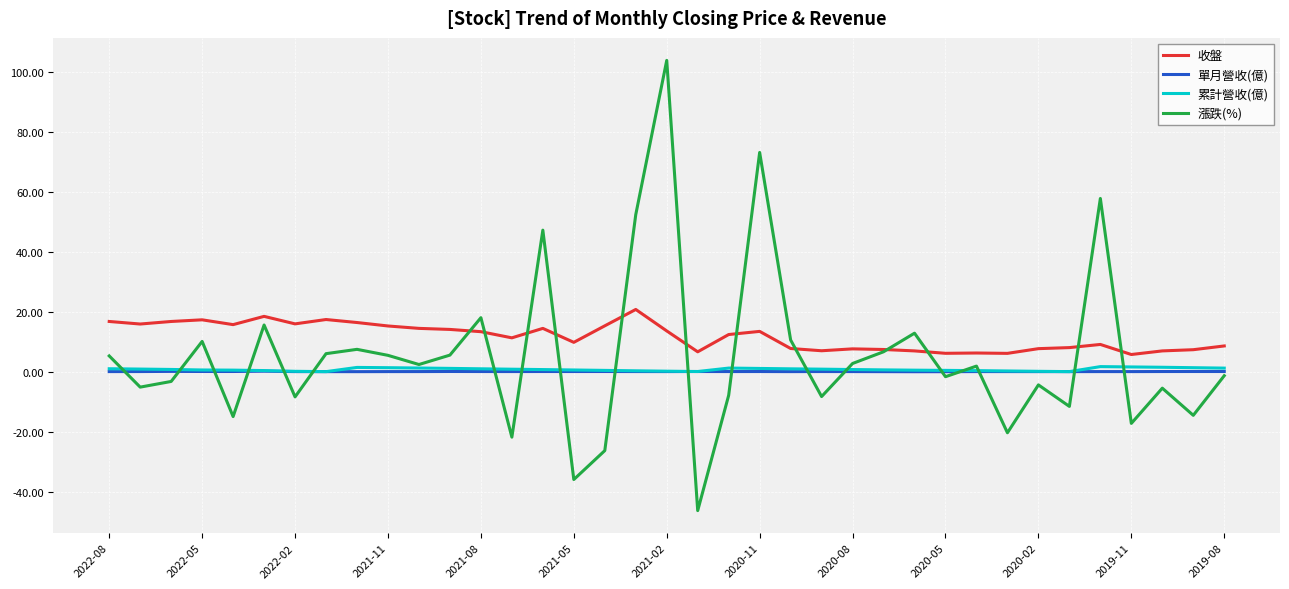

What is the highest value of the 收盤 series?

20.8